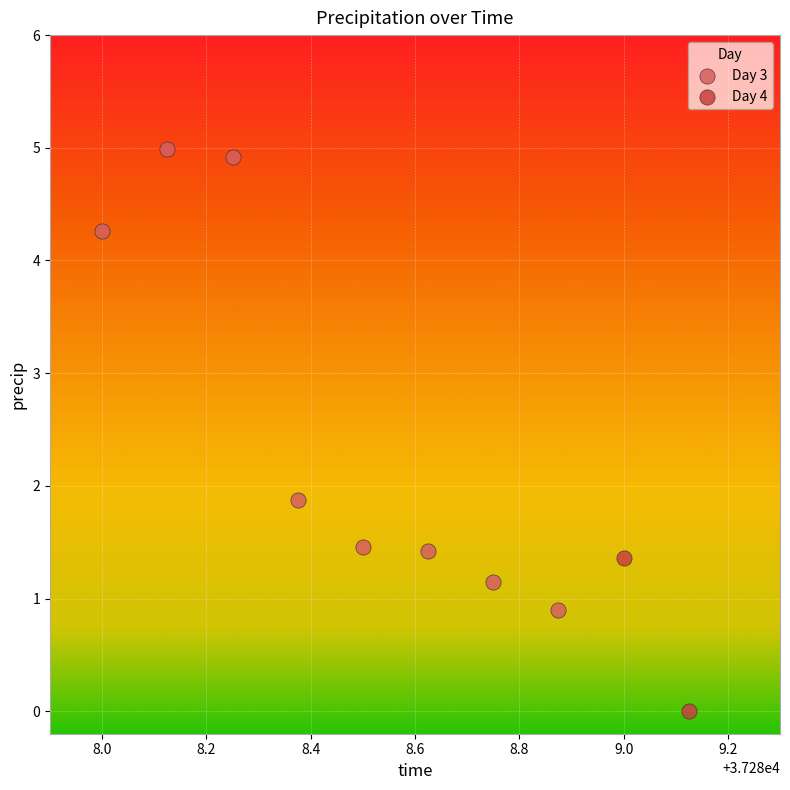

What are all the series names shown in the legend?

Day 3, Day 4